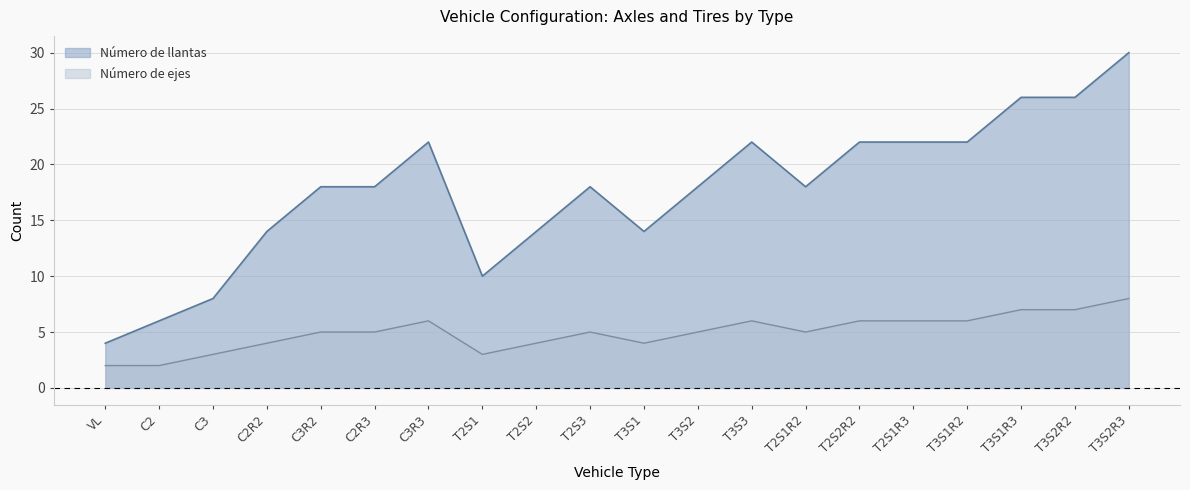

What is the sum of the Número de ejes values at C3R2 and T2S1R2?

10